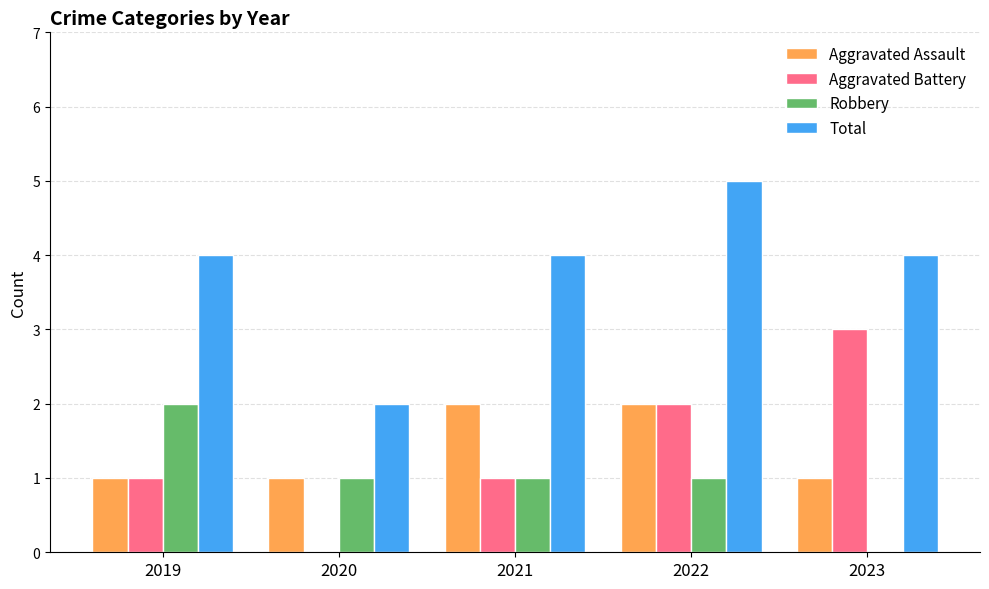

The value of Aggravated Assault at 2022 is 1. True or false?

False